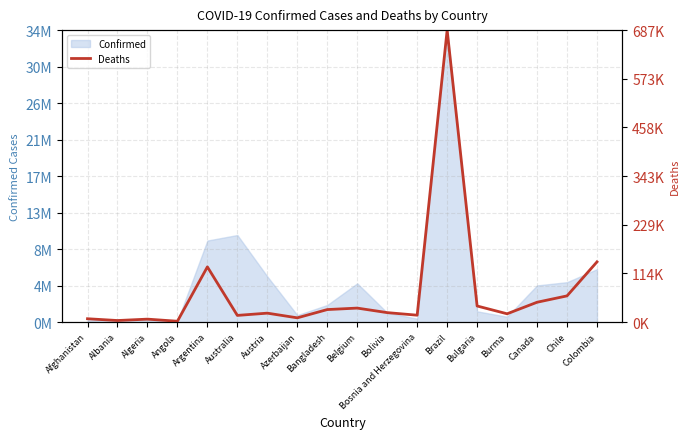

At which category does the data reach its first local valley?

Albania